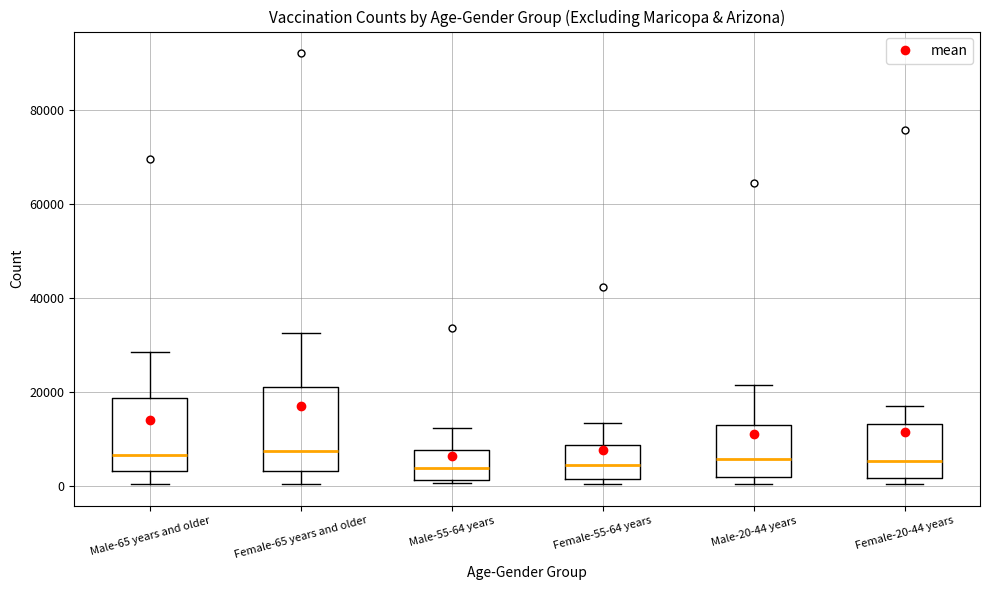

Which box is the tallest, from its lower edge to its upper edge?

Female-65 years and older